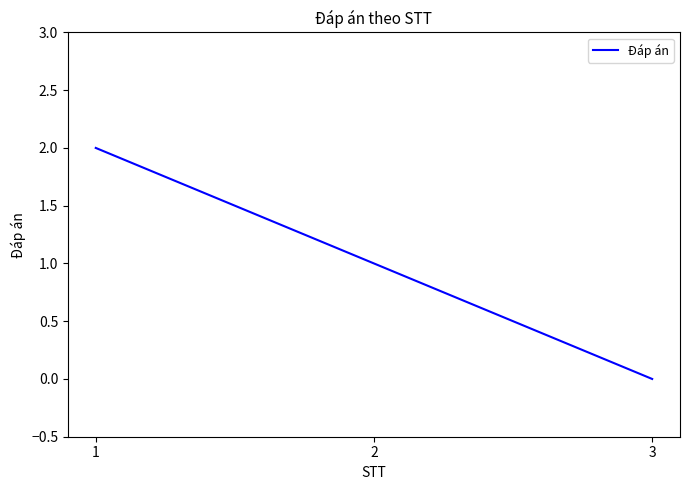

Which has a higher value, 1 or 3?

1